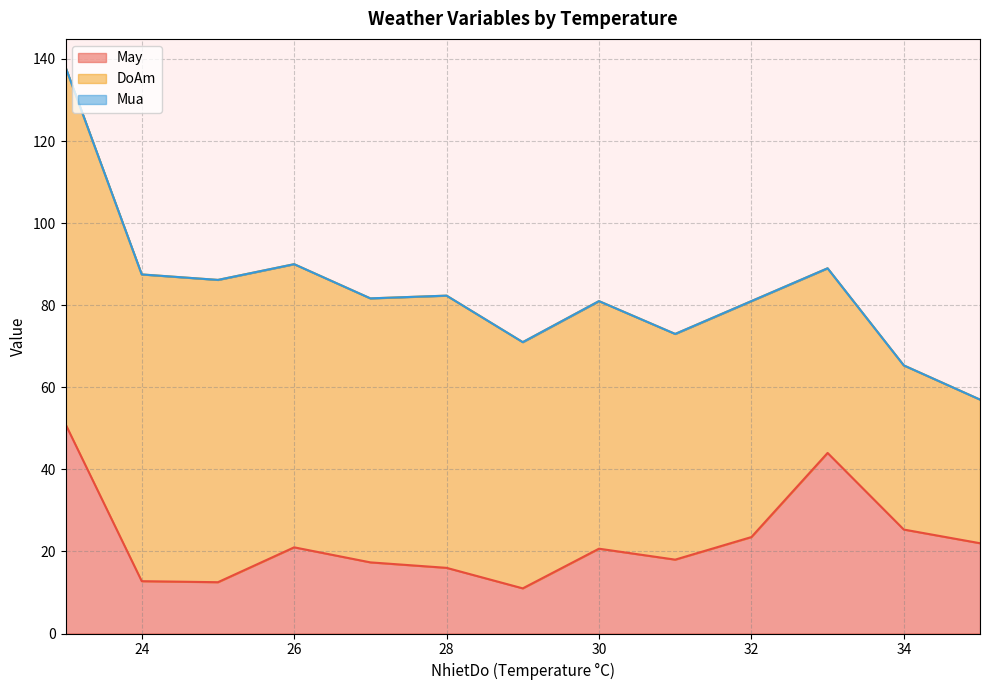

Is it true that May equals 33.1 at 30?

False